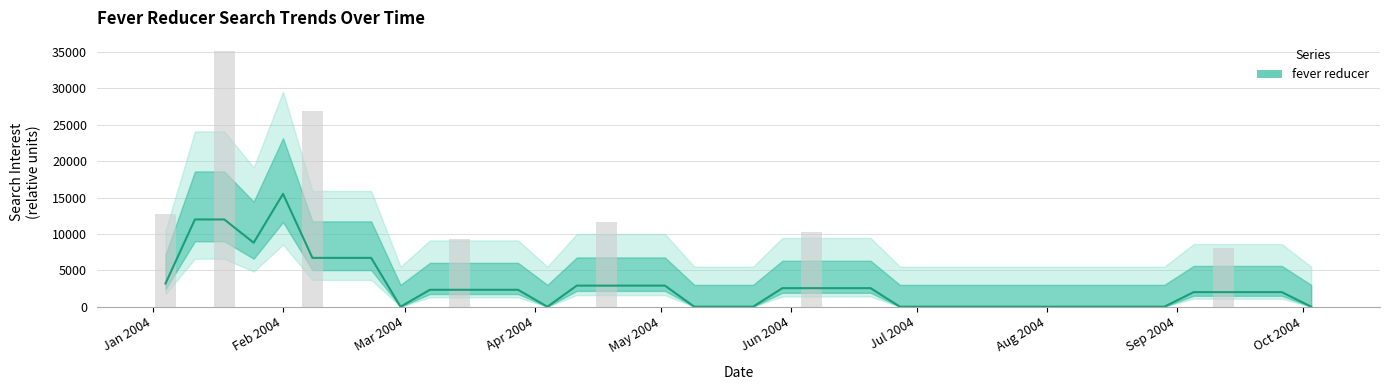

What is the difference between the maximum and minimum values?

15506.6